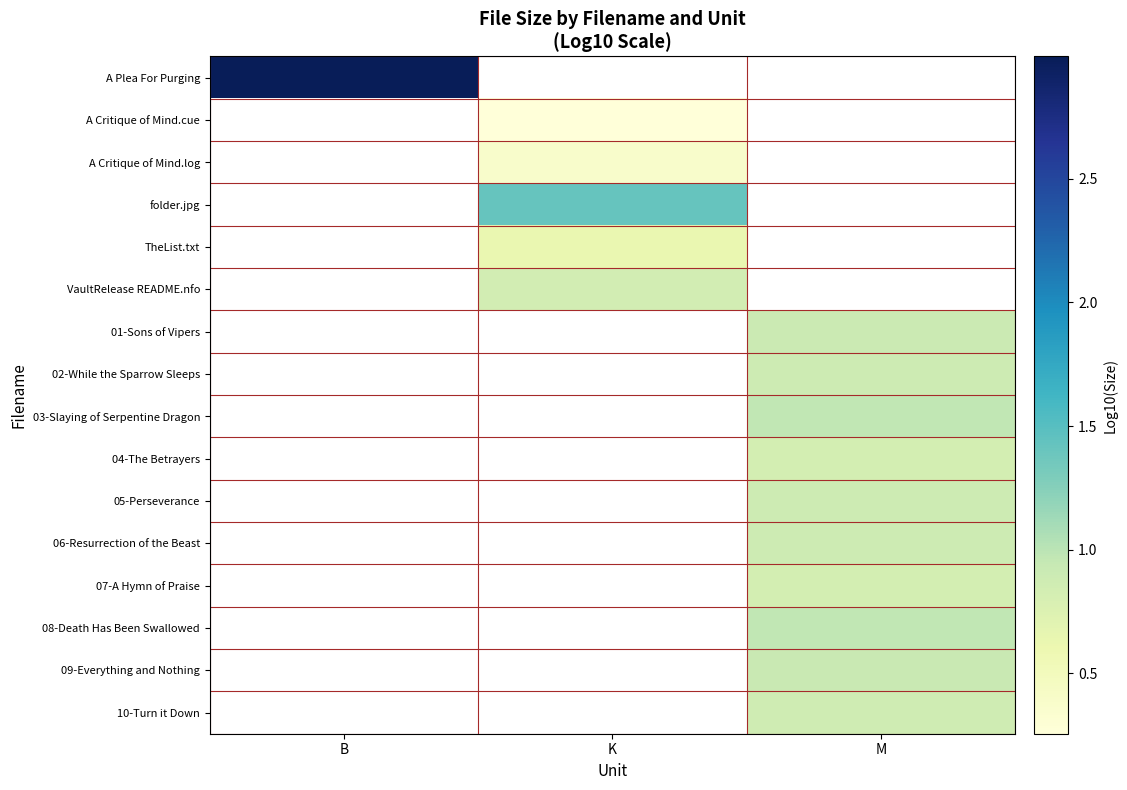

At which category does the chart reach its minimum across all series?

K